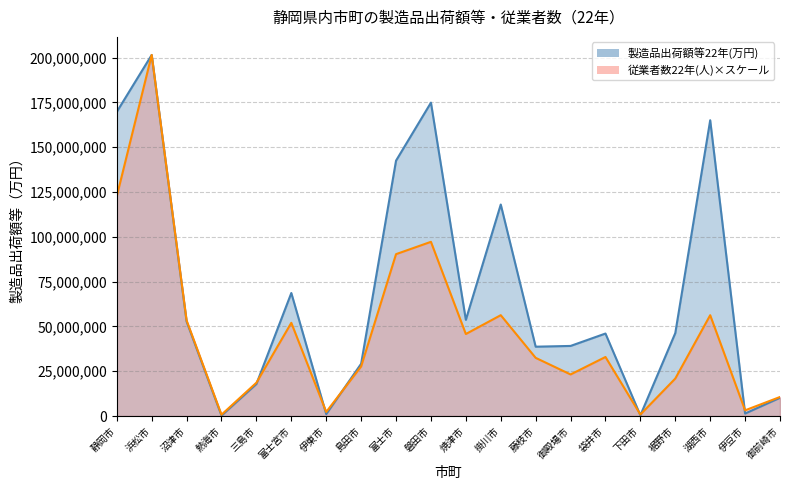

True or false: 従業者数22年(人) has a value of 773527.4 at 熱海市.

True